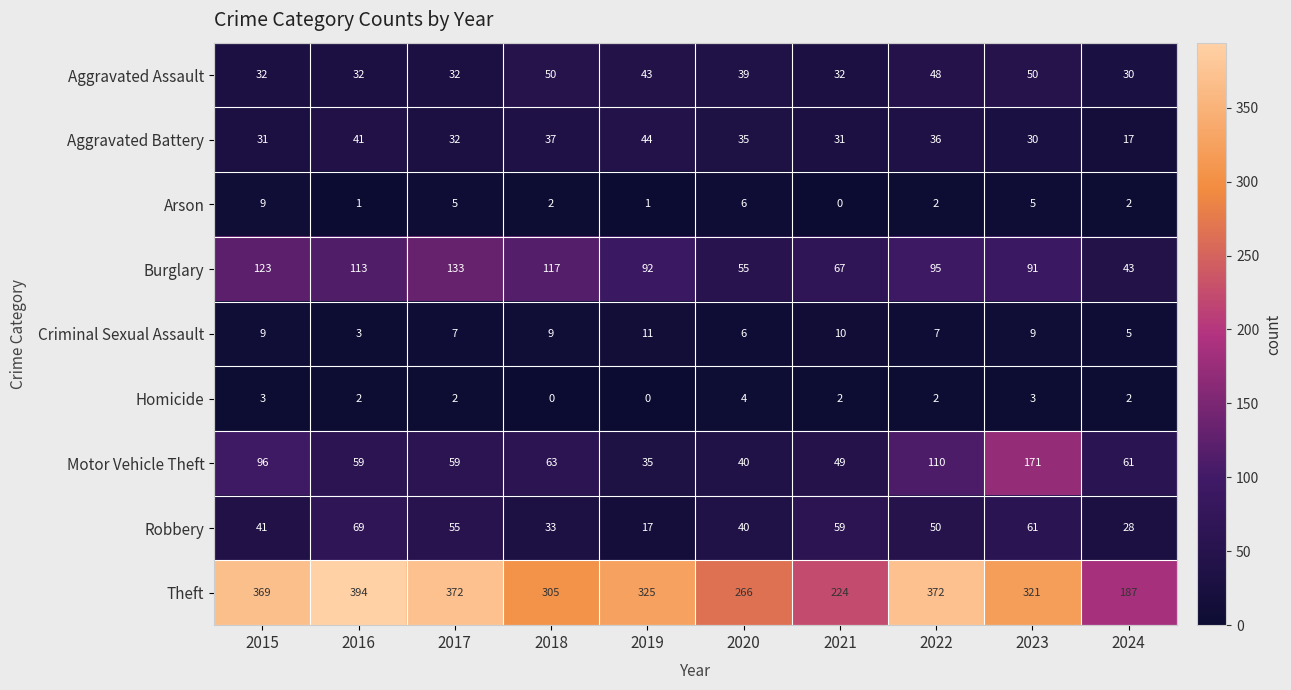

What is the sum of the Motor Vehicle Theft values at 2023 and 2024?

232